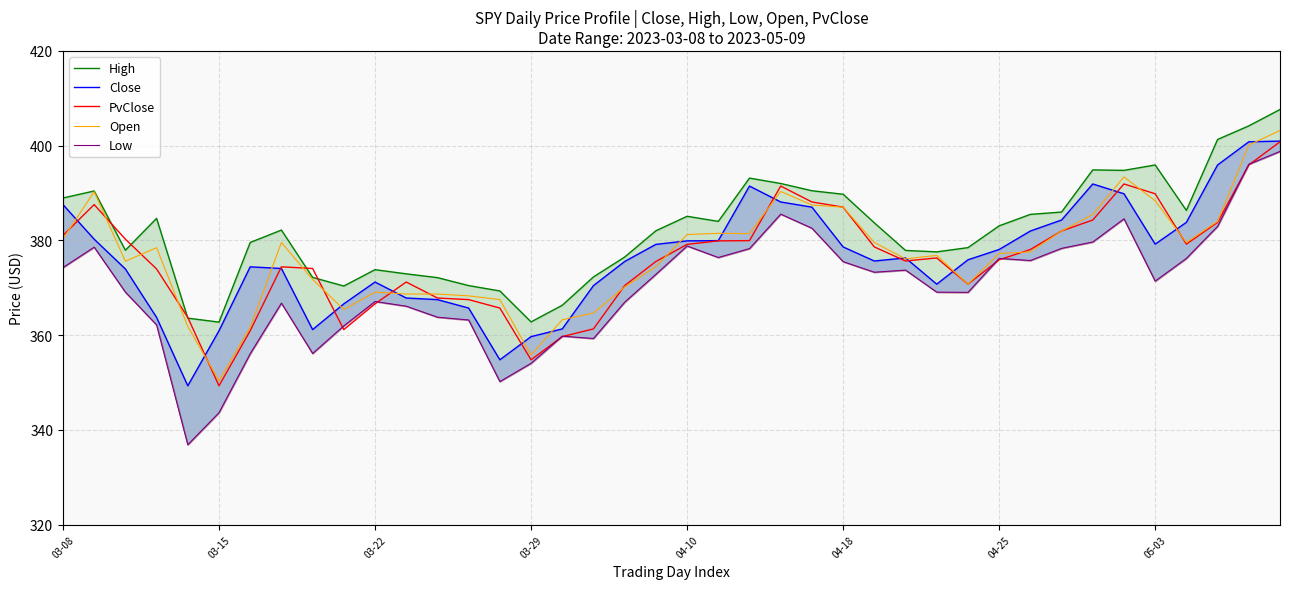

What value does the Close series have at 8?

361.2